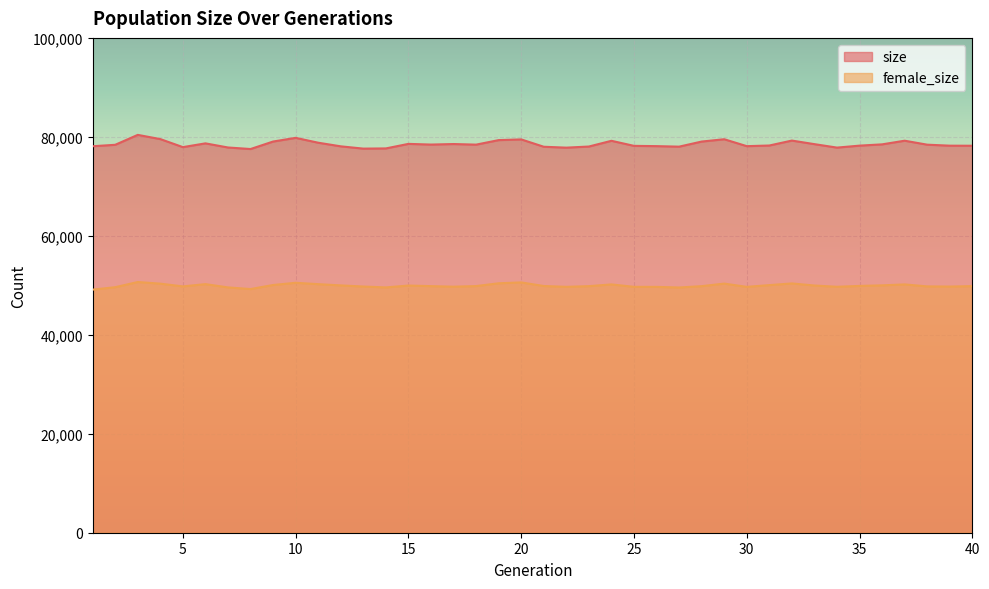

List the series in order of their overall mean, lowest first.

female_size, size